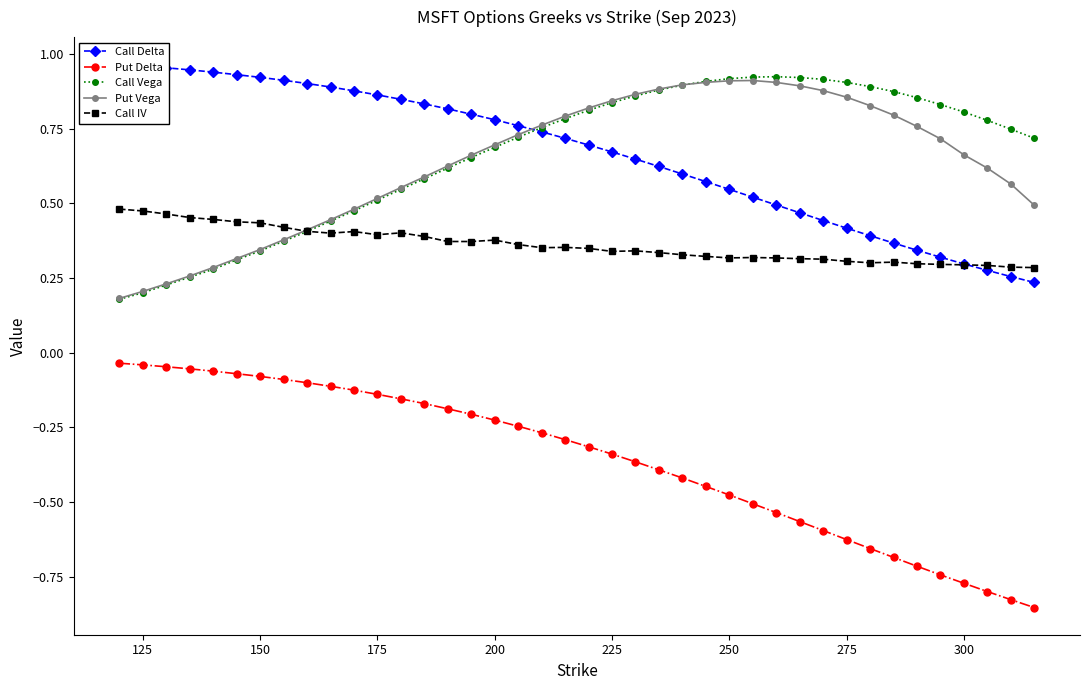

True or false: Call IV has more than 1 interior local peaks.

True